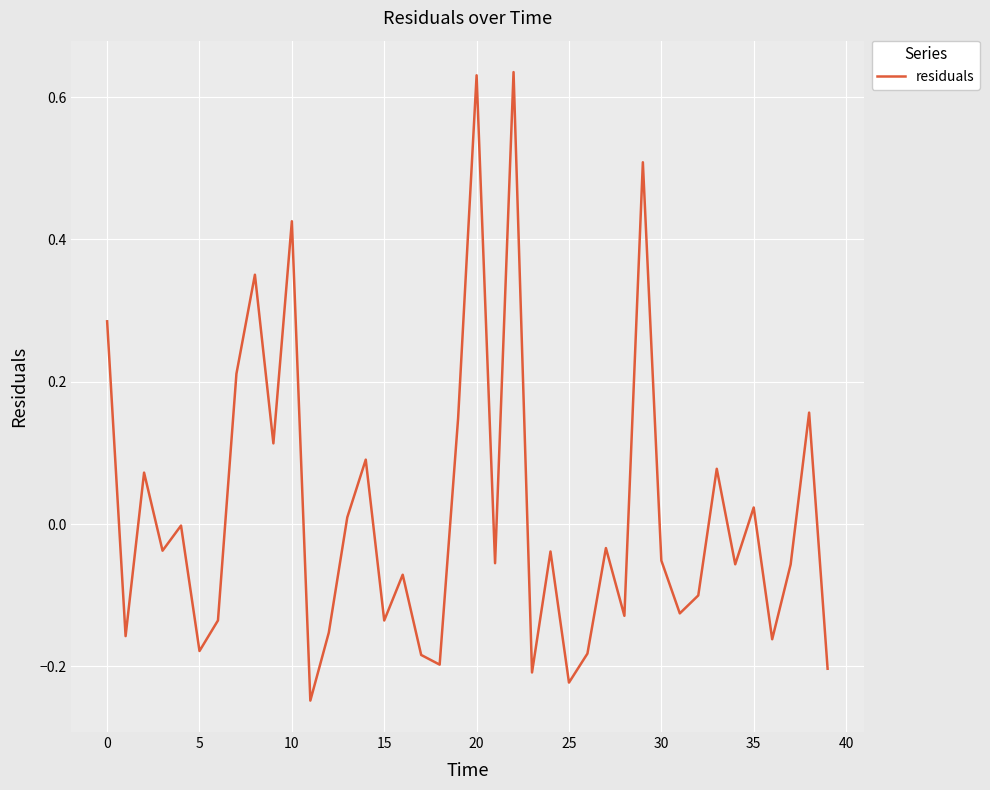

Is this an area chart (filled region under the line)?

No